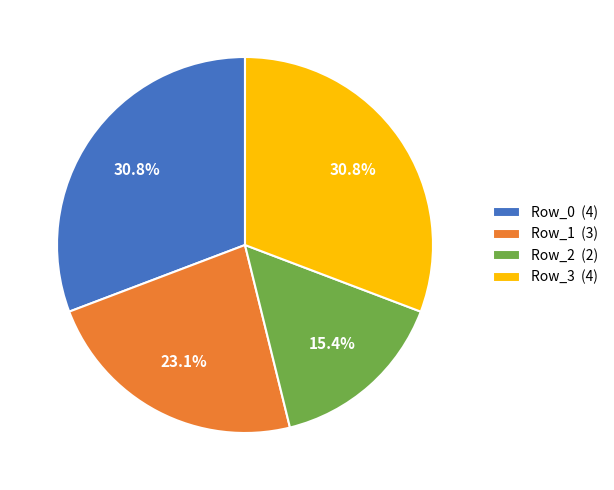

To the nearest percent, what is the difference between the largest and smallest slice percentages?

15%